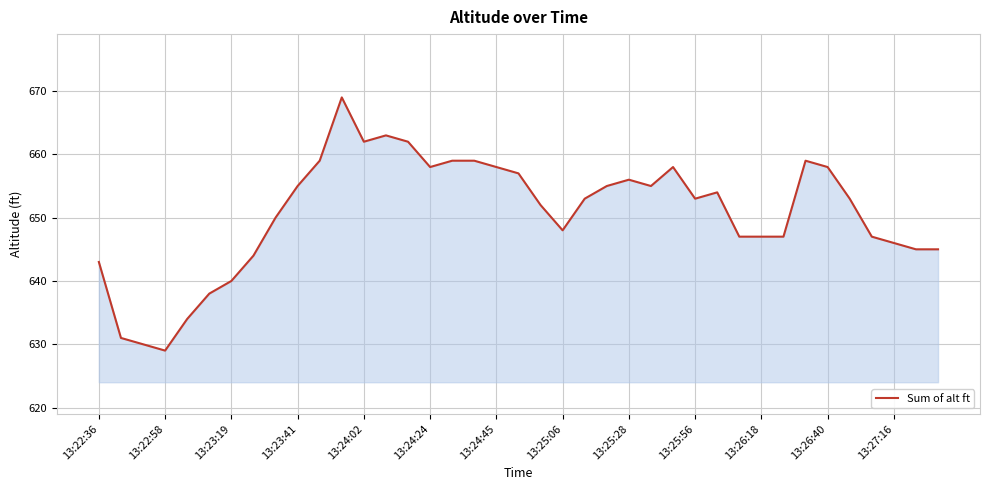

What is the difference between the maximum and minimum values?

40